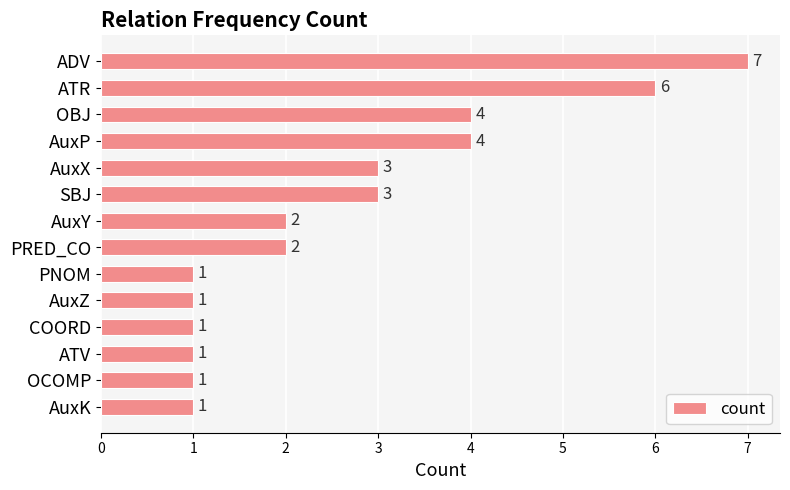

What is the change in value from ADV to SBJ?

-4